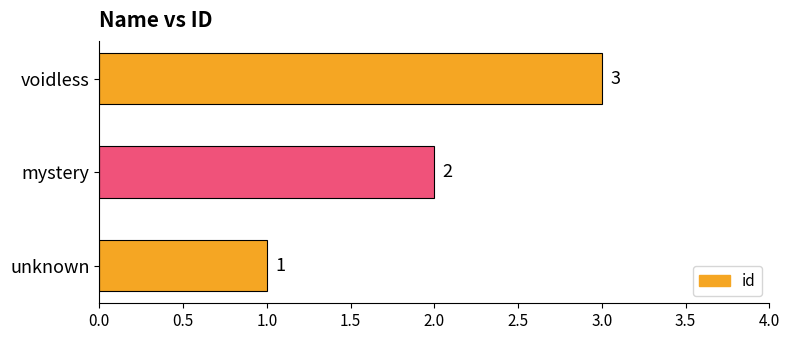

Rank the categories by value from lowest to highest.

unknown, mystery, voidless